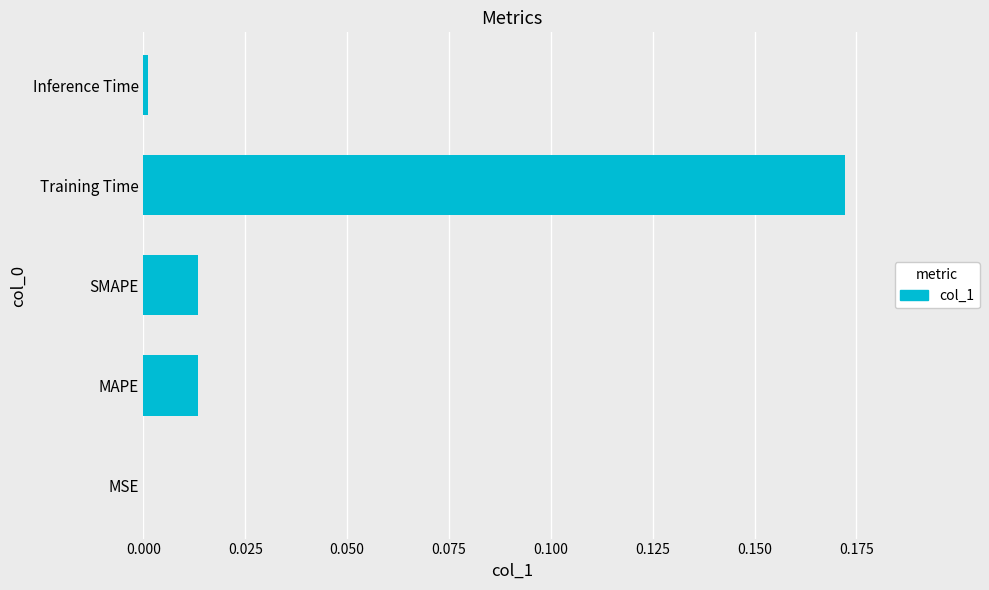

Which label corresponds to the largest value in the chart?

Training Time